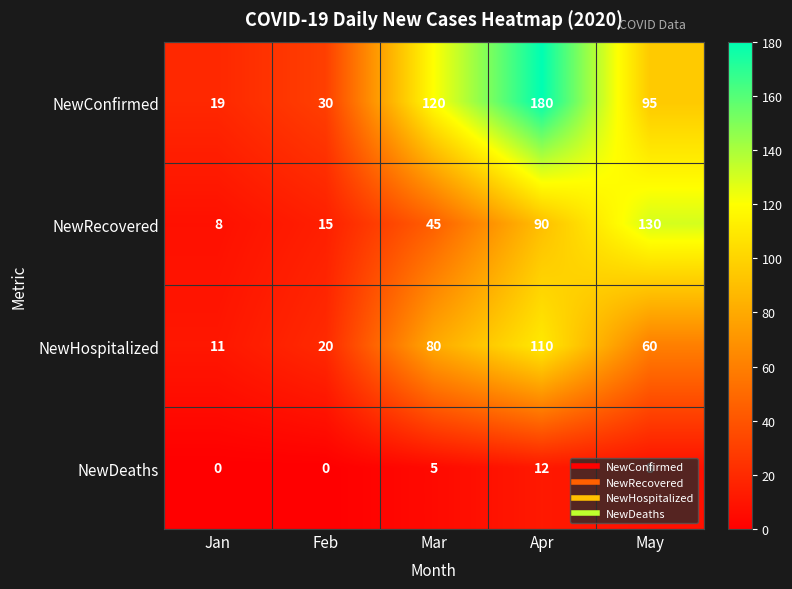

What is the highest value of the NewConfirmed series?

180